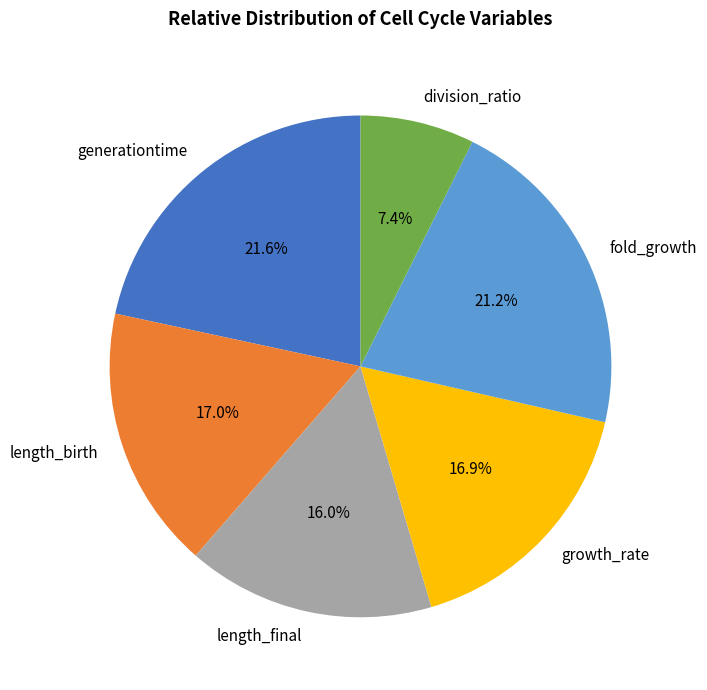

Does any single category account for the majority?

No